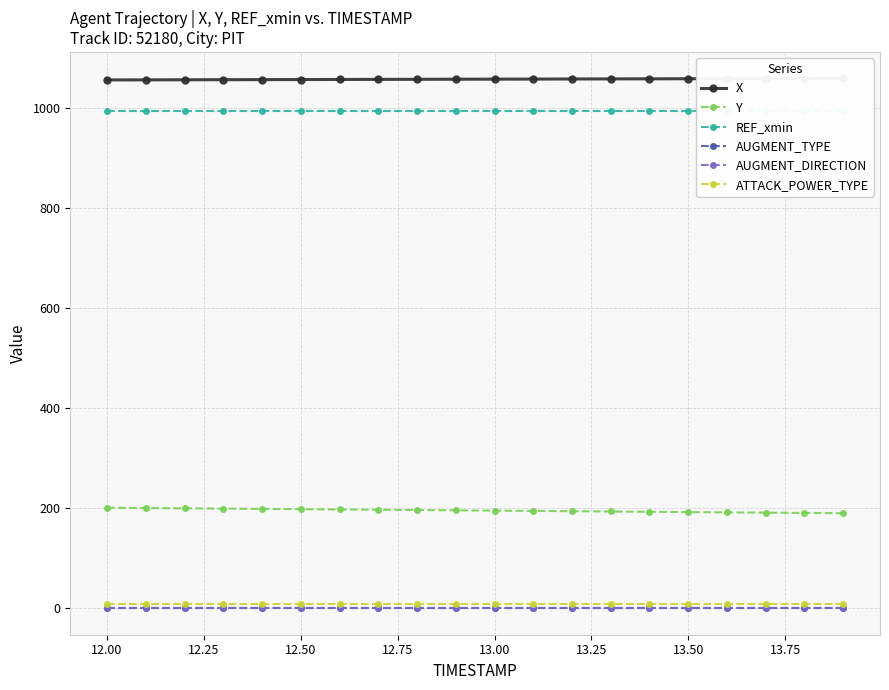

True or false: Y and AUGMENT_TYPE intersect in this chart.

False